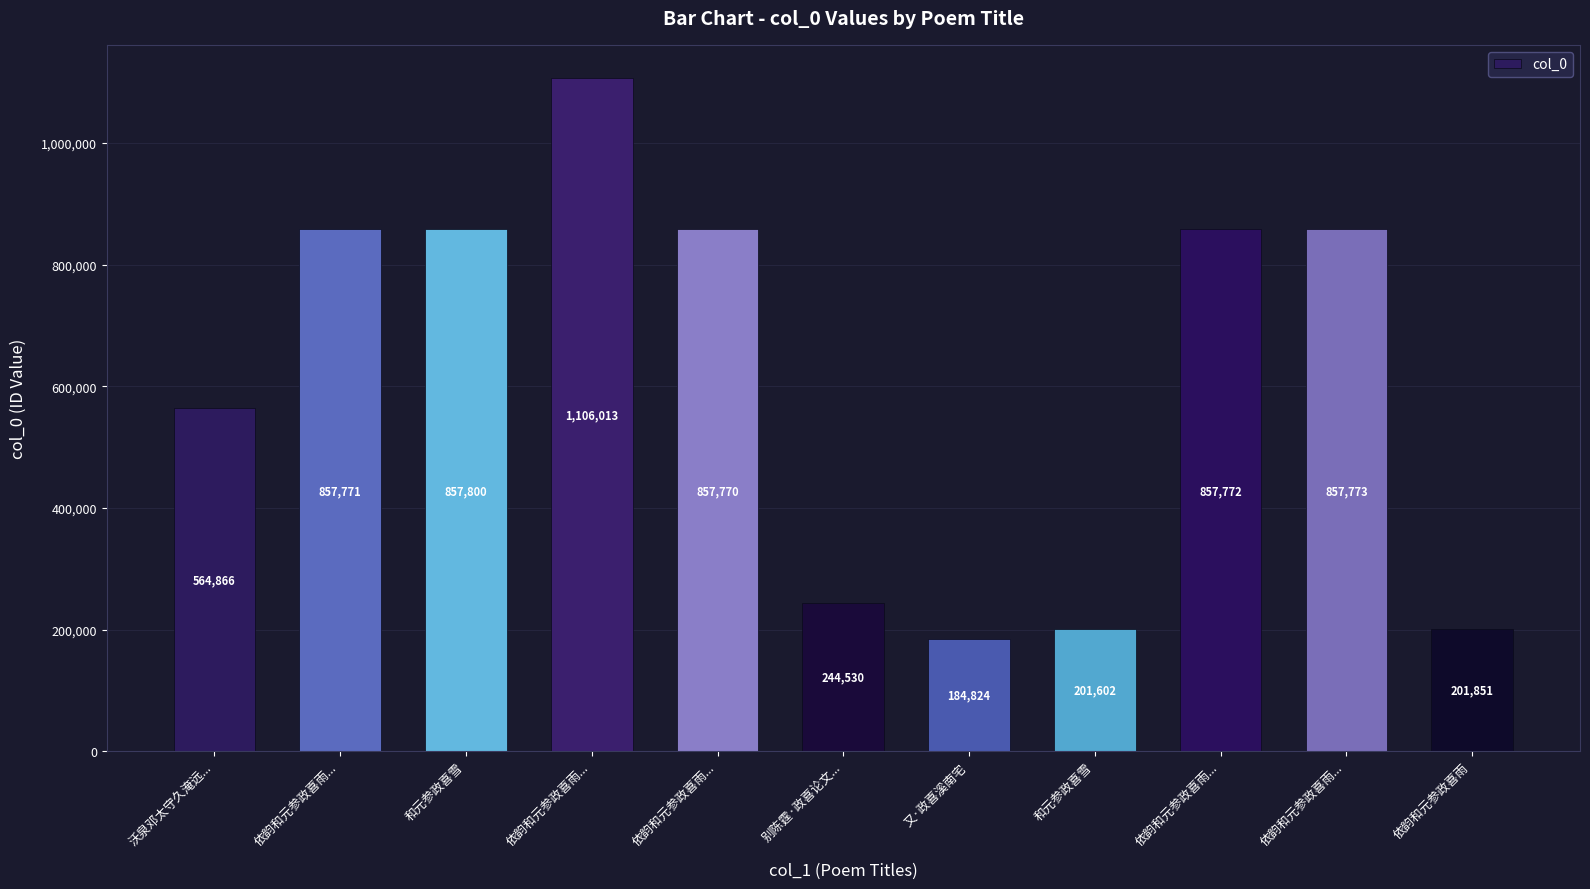

Are the bars grouped side by side (vs. stacked)?

No